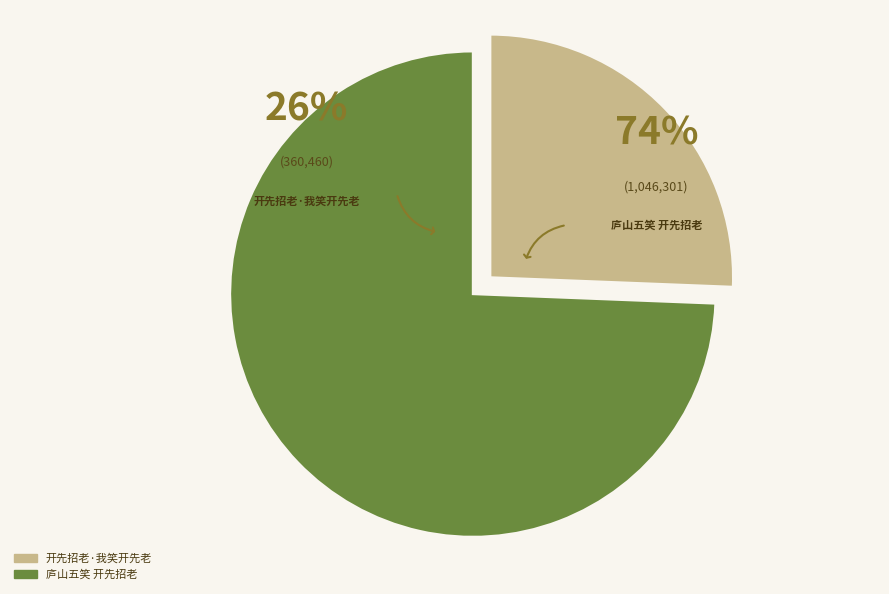

To the nearest percent, what is the combined percentage of 开先招老·我笑开先老 and 庐山五笑 开先招老?

100%